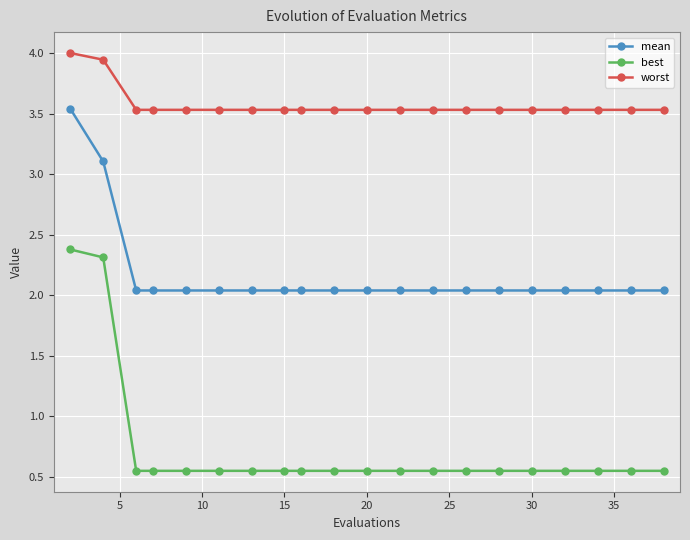

What is the highest value of the best series?

2.4